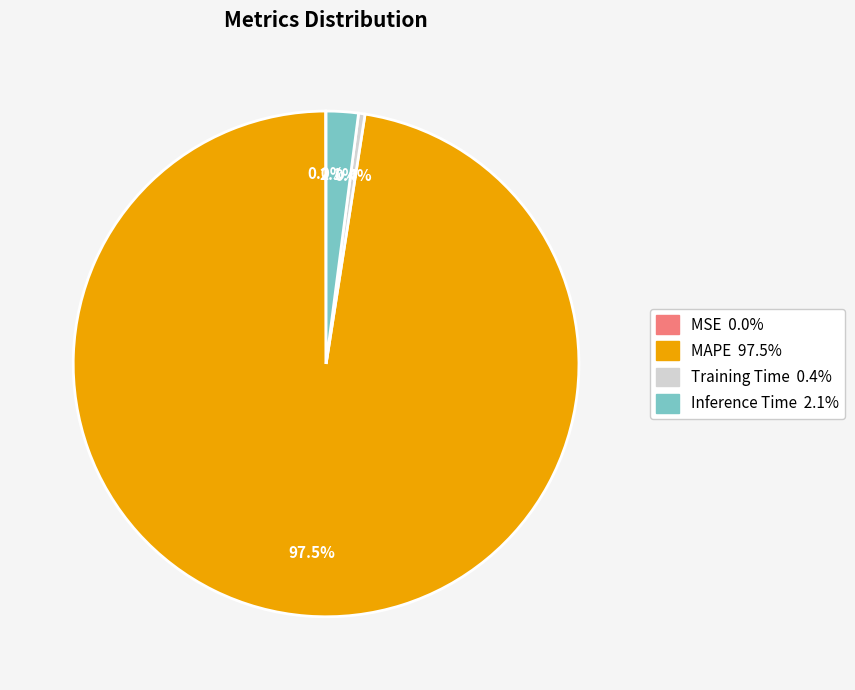

Between MAPE and Training Time, which is larger?

MAPE